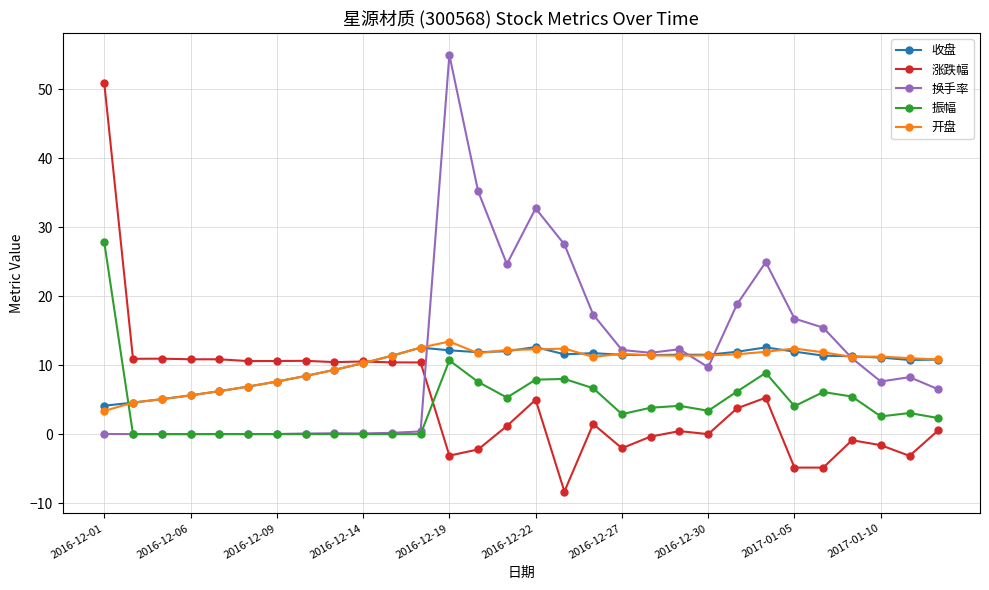

How many categories are shown in the chart?

30